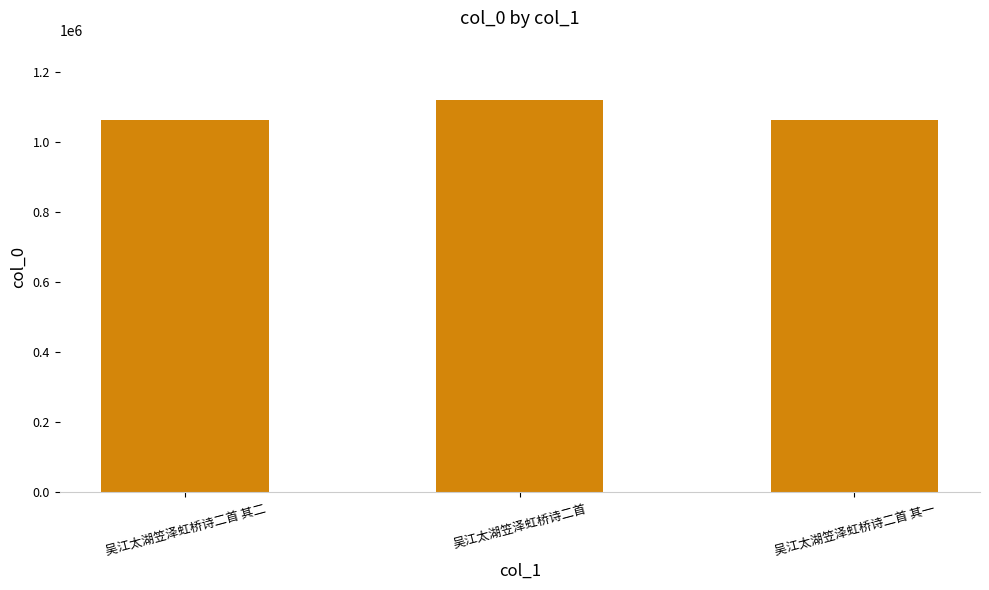

What is the difference between the maximum and minimum values?

59691